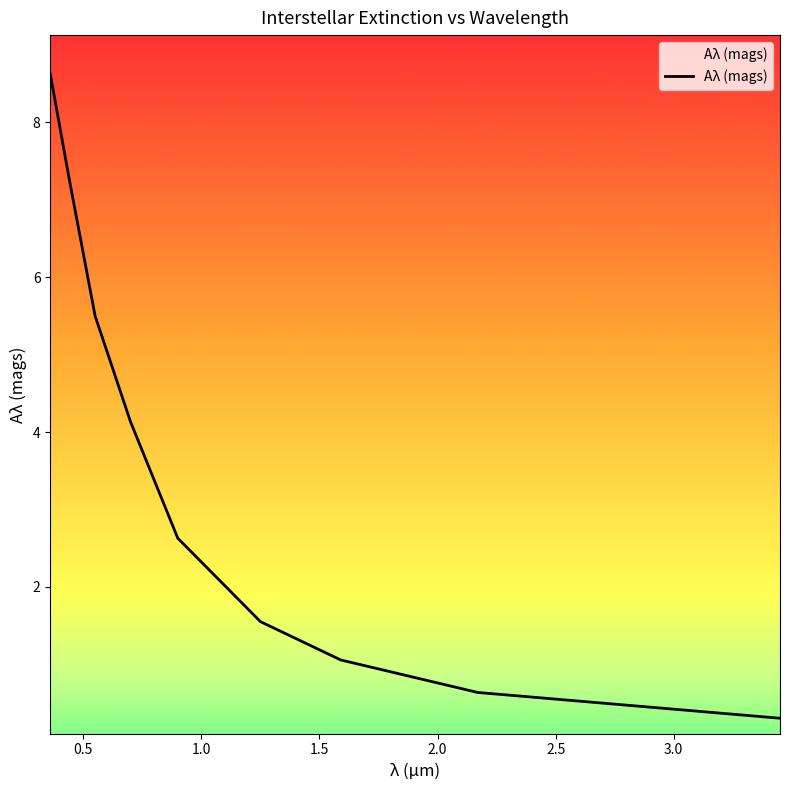

How many values exceed 2?

5